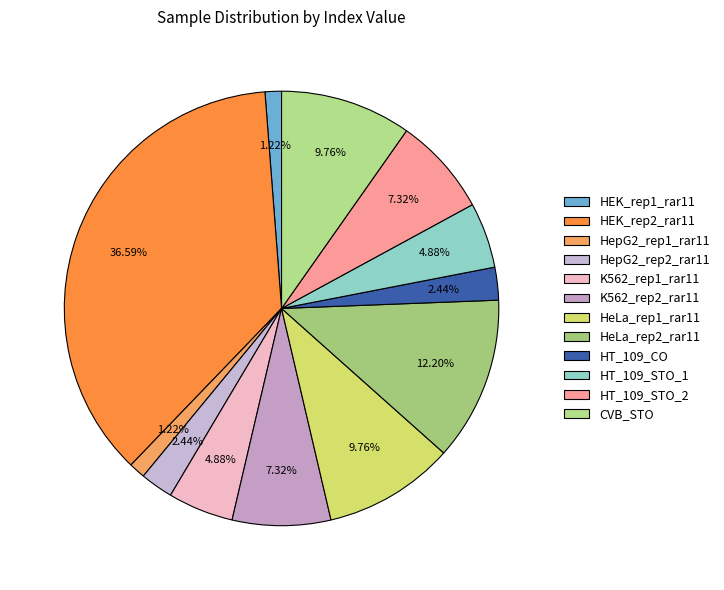

How many segments does this pie chart have?

12